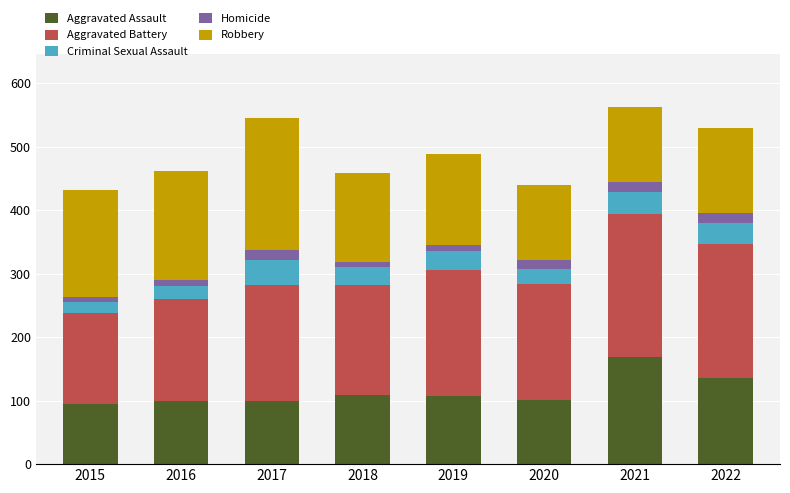

What is the total value across all series at 2020?

439